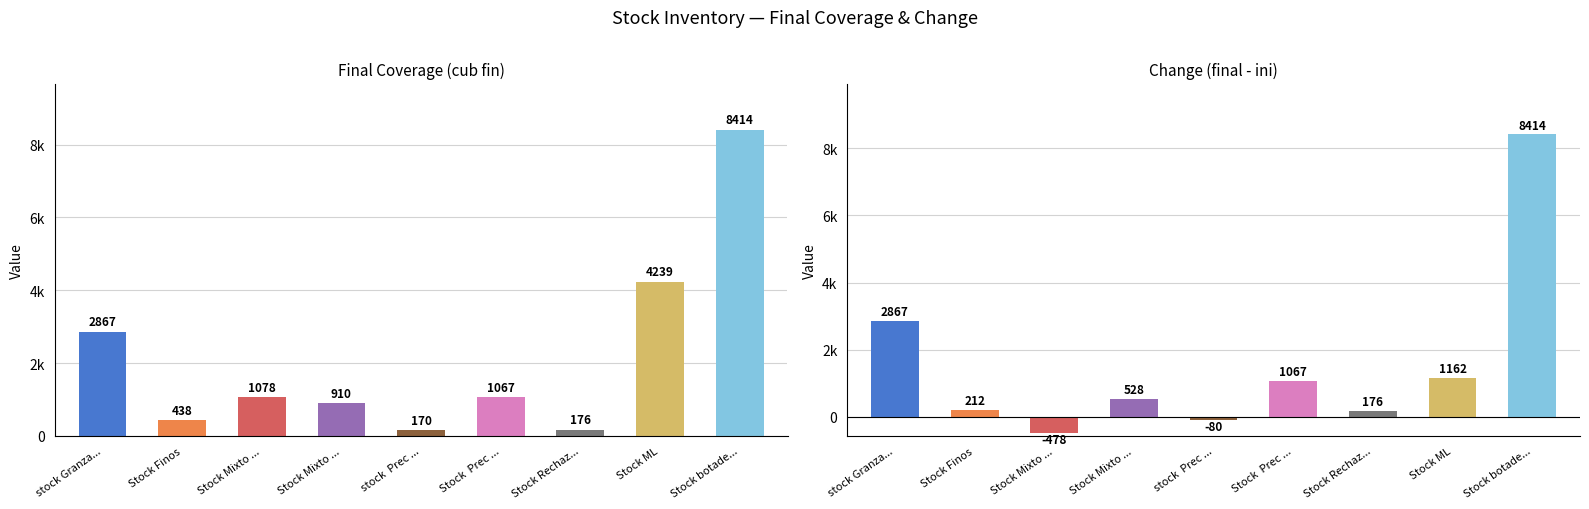

Where does the final - ini series first go above 528?

stock Granzas